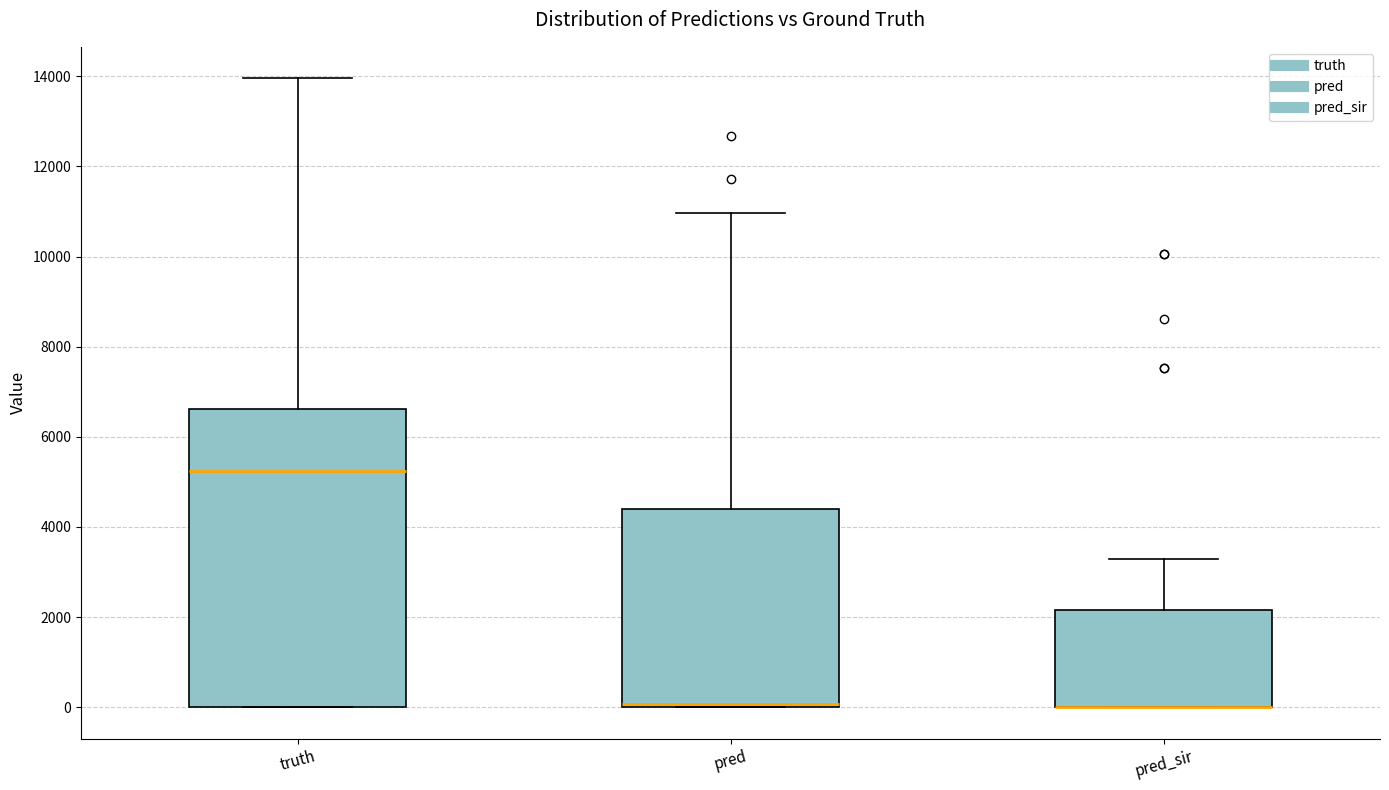

Reading left to right, transcribe this box plot: for each box, give where its median line is, the range the box spans, and where its two whiskers end, as read against the y-axis. The values are not printed on the chart, so give them approximately, as read against the axis.

truth: median 5200, box 0 to 6600, whiskers 0 to 14000
pred: median 0 (just above the box's lower edge), box 0 to 4400, whiskers 0 to 11000
pred_sir: median 0 (drawn on the box's lower edge), box 0 to 2200, whiskers 0 to 3200